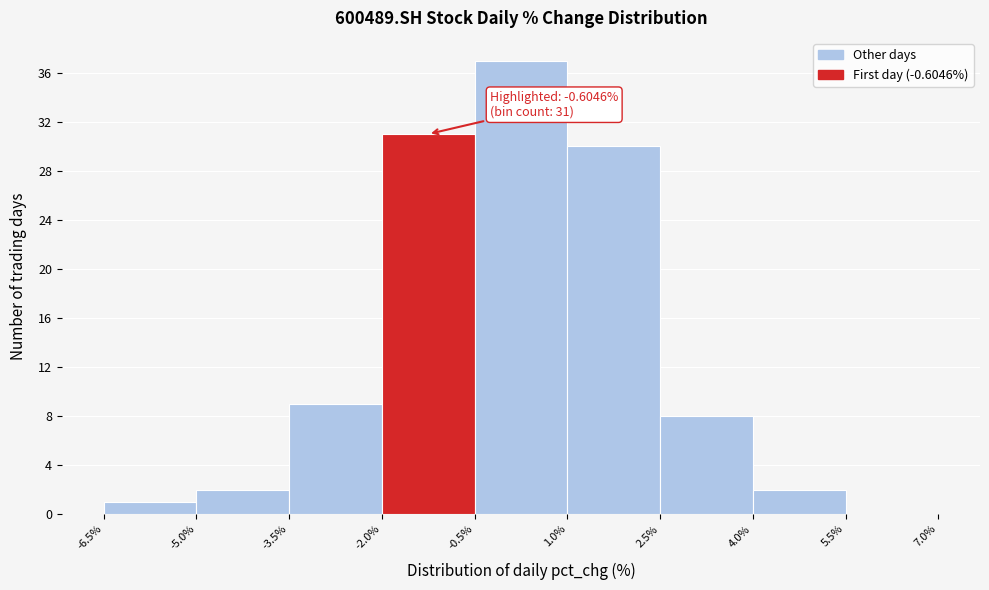

Over which range of the x-axis is the bar tallest?

-0.5% to 1.0%